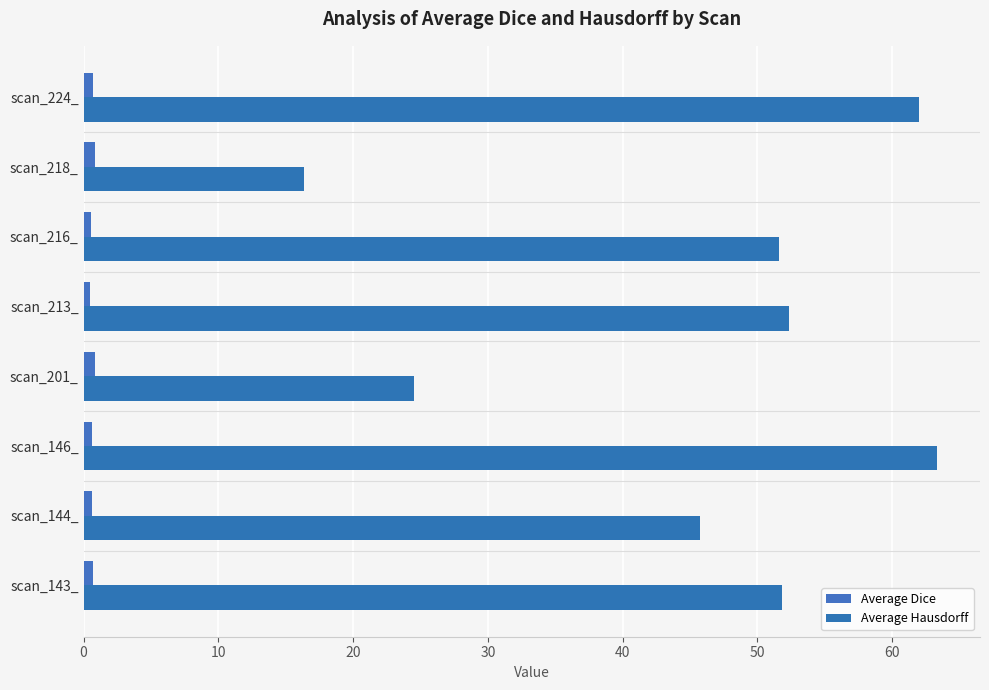

What is the average value of the Average Dice series?

0.7